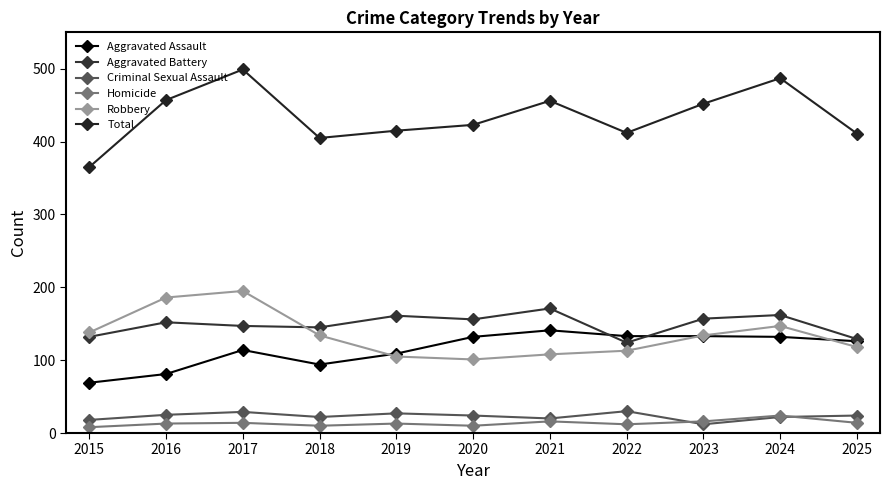

What is the sum of all Robbery values?

1479